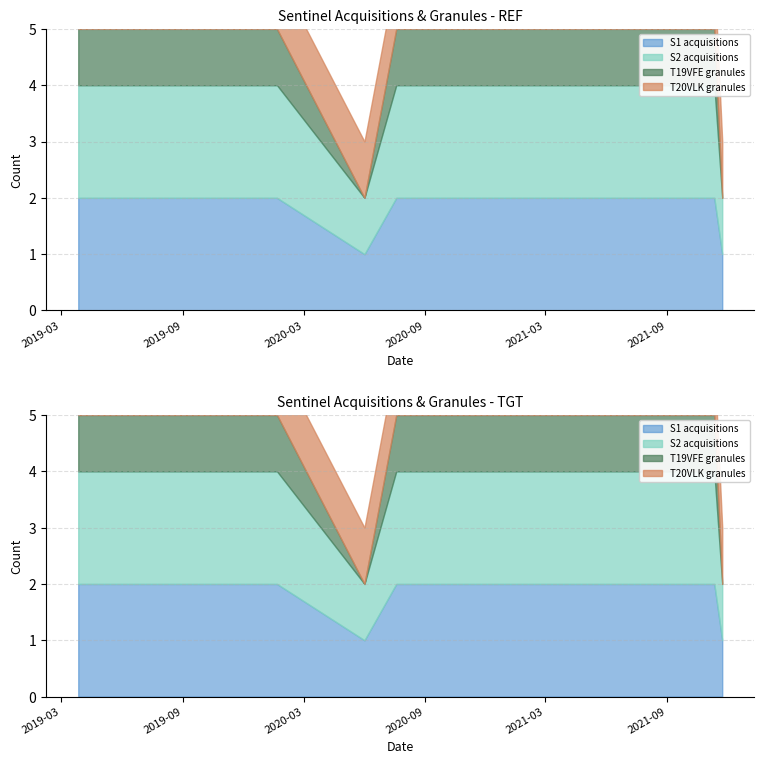

Reading left to right, extract all data points from this chart.

S1 acquisitions: 2	2	2	2	1	2	2	2	2	2	2	1
S2 acquisitions: 2	2	2	2	1	2	2	2	2	2	2	1
T19VFE granules: 1	1	1	1	0	1	1	1	1	1	1	0
T20VLK granules: 1	1	1	1	1	1	1	1	1	1	1	1